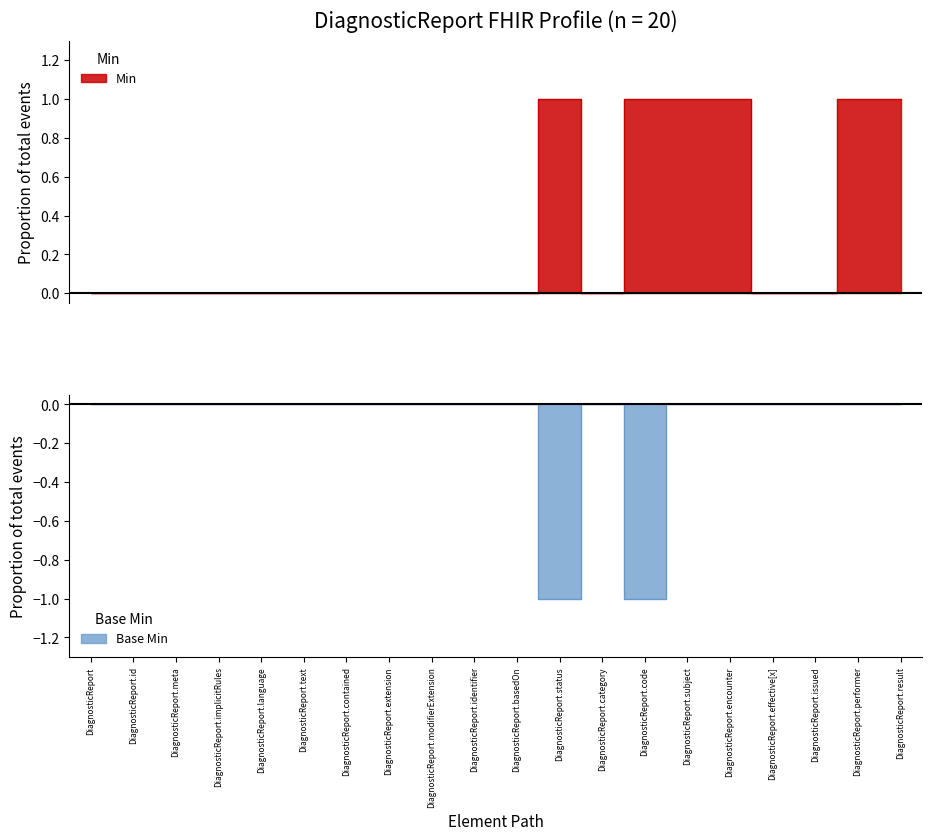

What are all the series names shown in the legend?

Min, Base Min